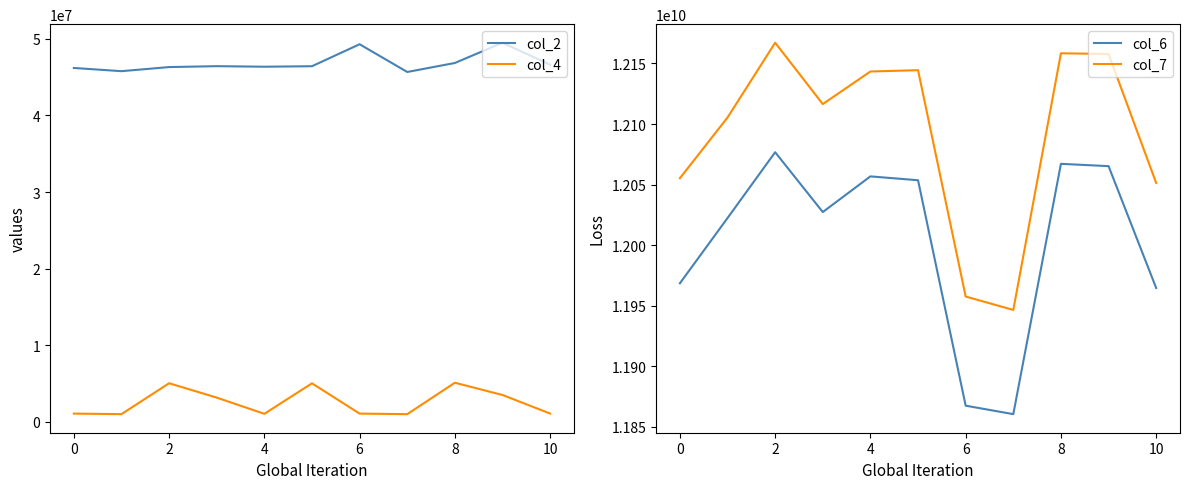

Which series has the largest total across all categories?

col_7